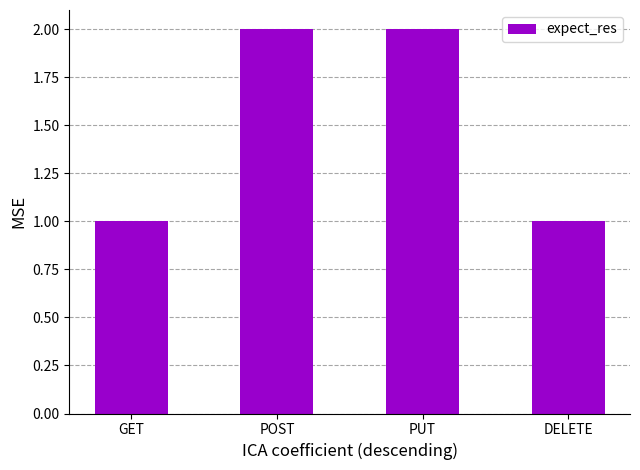

What is the average value?

2